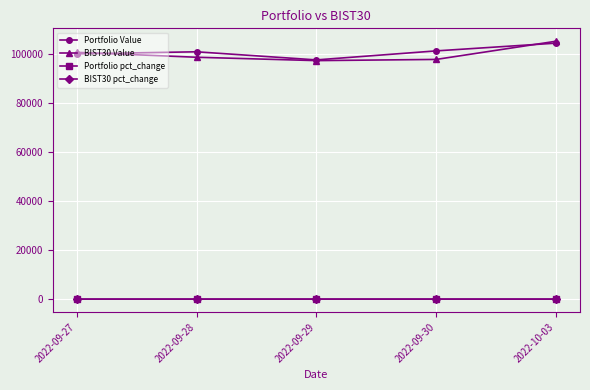

Is the value of BIST30 pct_change at 2022-09-27 greater than the value of BIST30 Value at 2022-09-28?

No